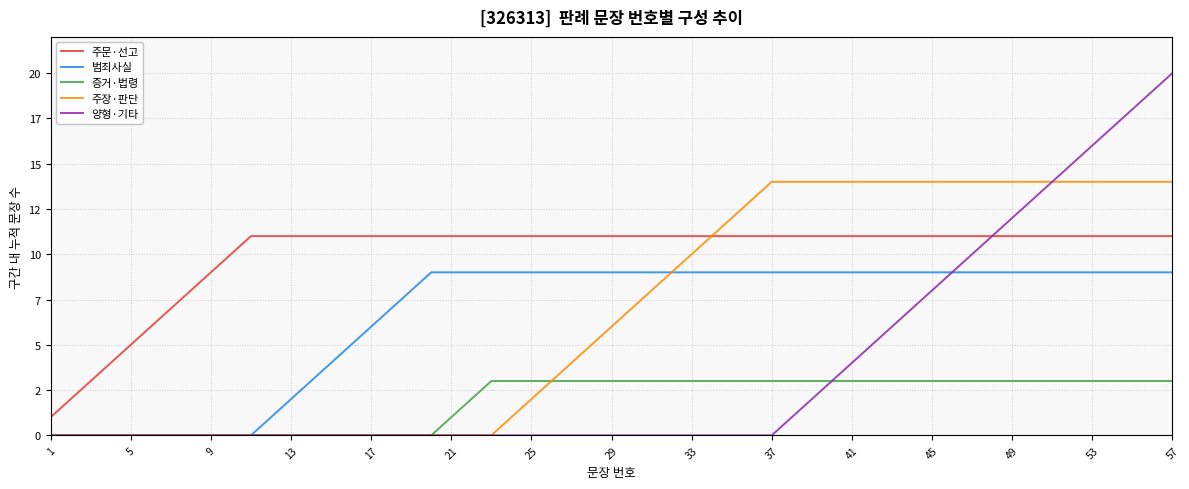

Is this an area chart (filled region under the line)?

No